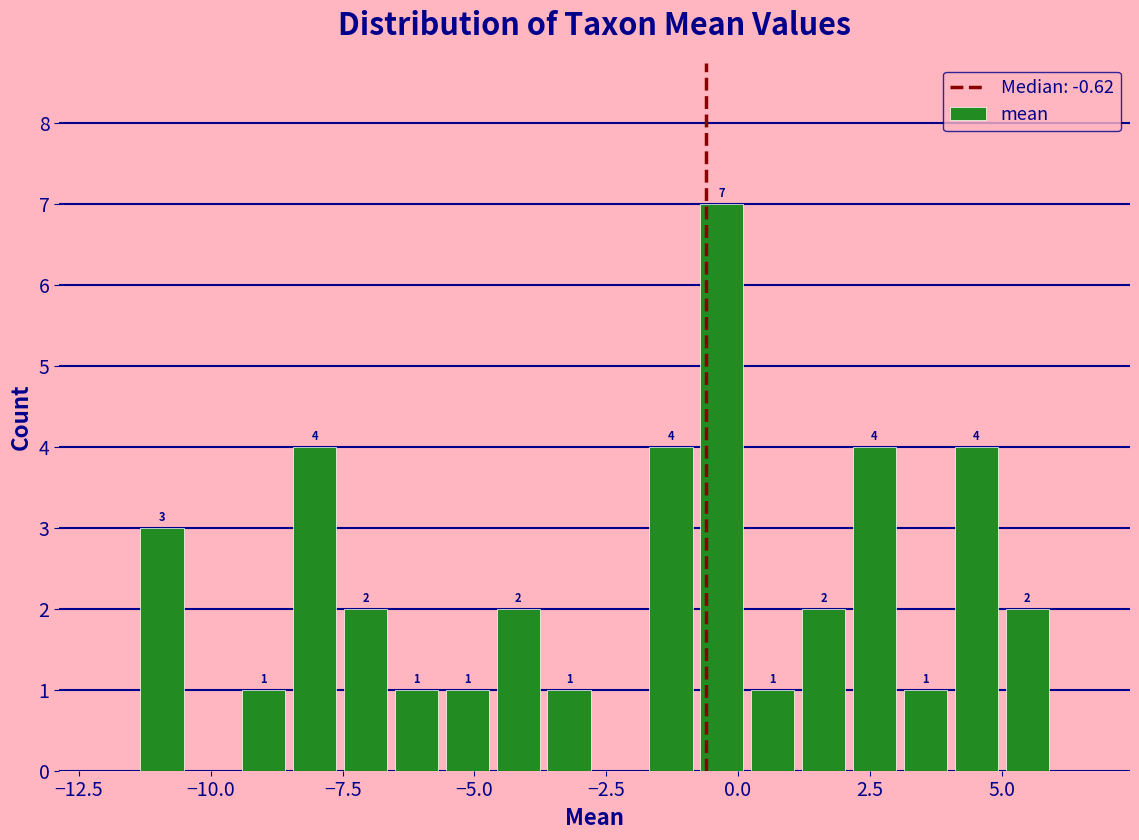

Read against the x-axis, roughly where is the centre of the tallest bar?

-0.5